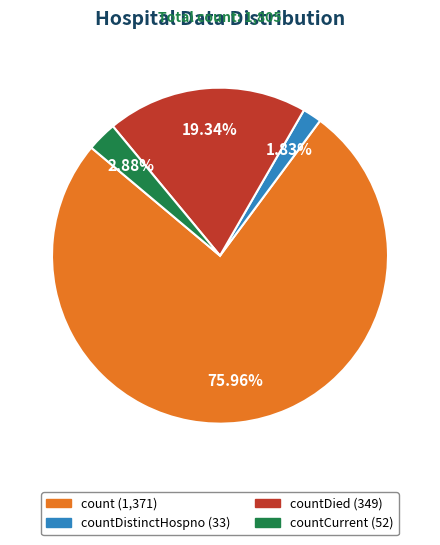

Is there any slice that represents more than half of the pie?

Yes